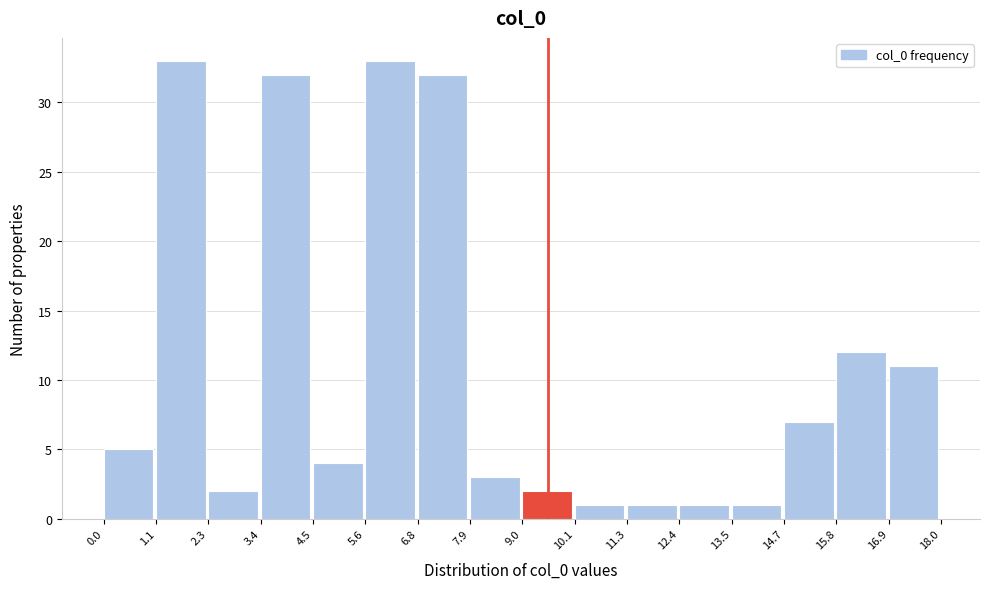

Reading left to right, transcribe this chart: for each bar, give the range it covers on the x-axis and its height. The values are not printed on the chart, so give them approximately, as read against the axis.

0.0 to 1.1: 5
1.1 to 2.3: 33
2.3 to 3.4: 2
3.4 to 4.5: 32
4.5 to 5.6: 4
5.6 to 6.8: 33
6.8 to 7.9: 32
7.9 to 9.0: 3
9.0 to 10.1: 2
10.1 to 11.3: 1
11.3 to 12.4: 1
12.4 to 13.5: 1
13.5 to 14.7: 1
14.7 to 15.8: 7
15.8 to 16.9: 12
16.9 to 18.0: 11